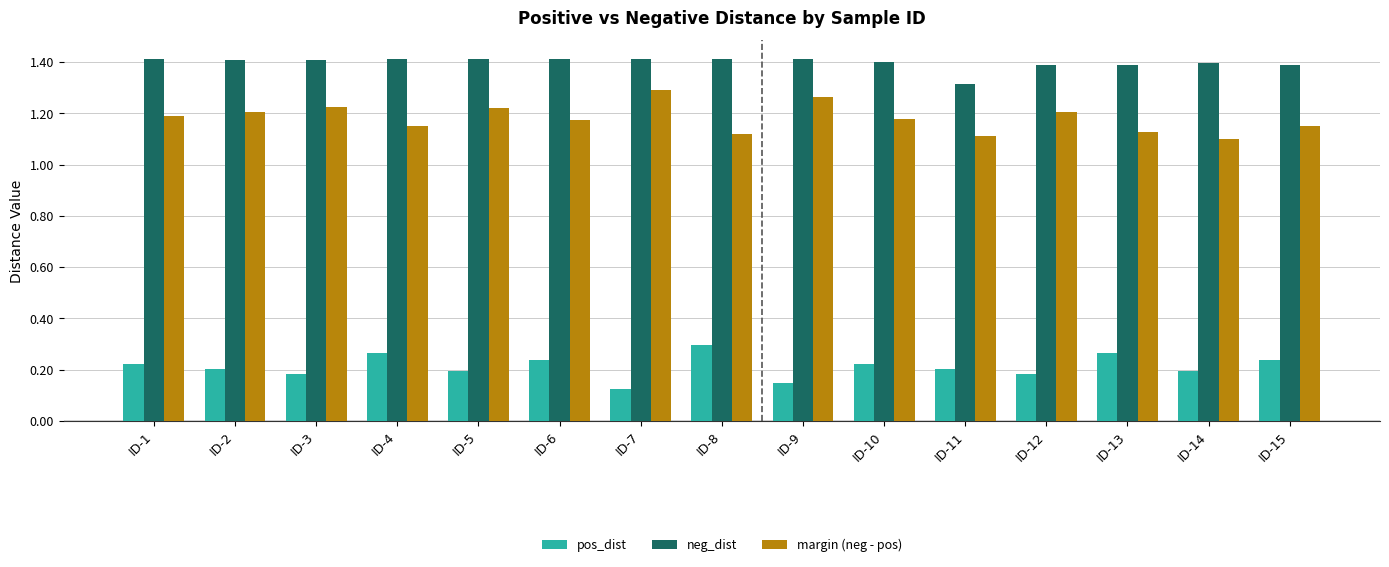

What is the sum of the pos_dist values at ID-6 and ID-2?

0.4